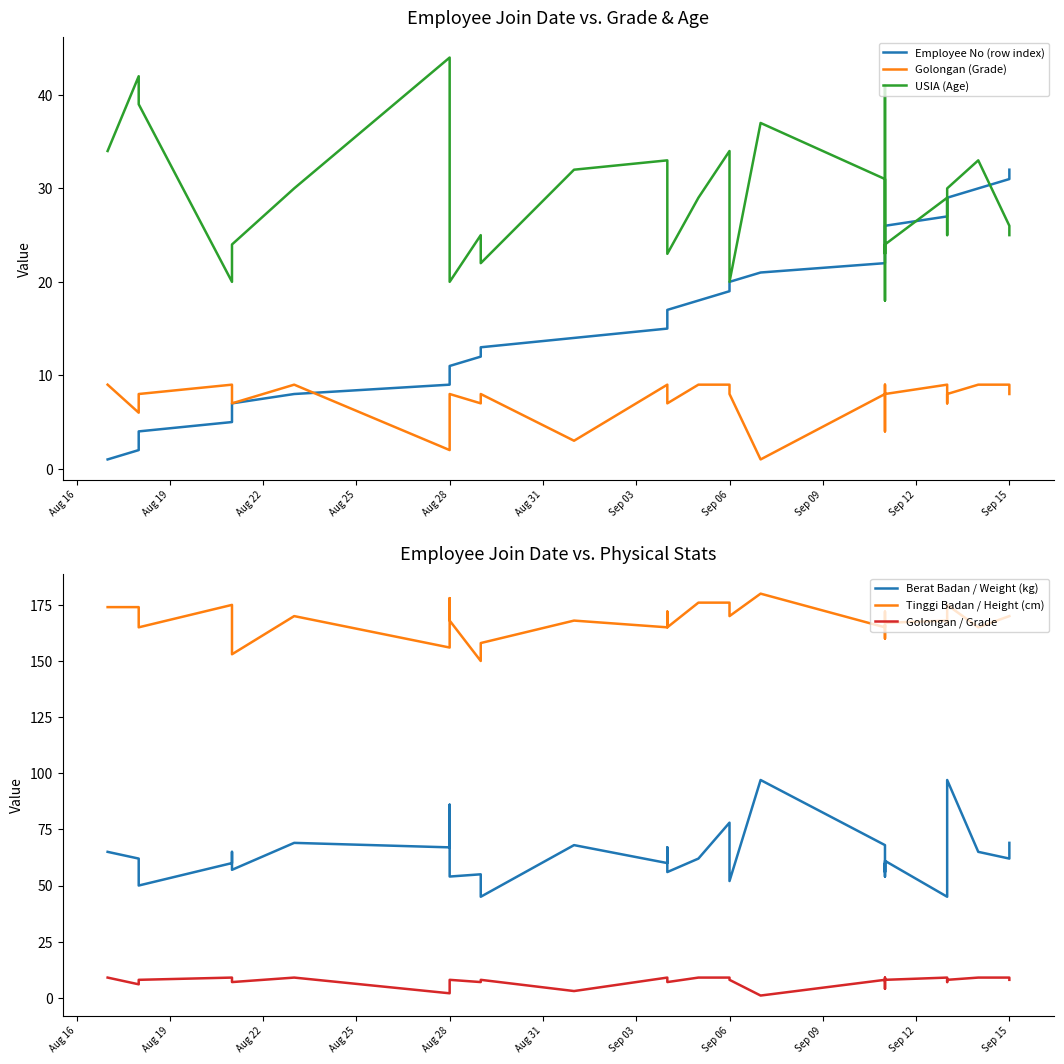

How many data points in Employee No (row index) are above 17?

15